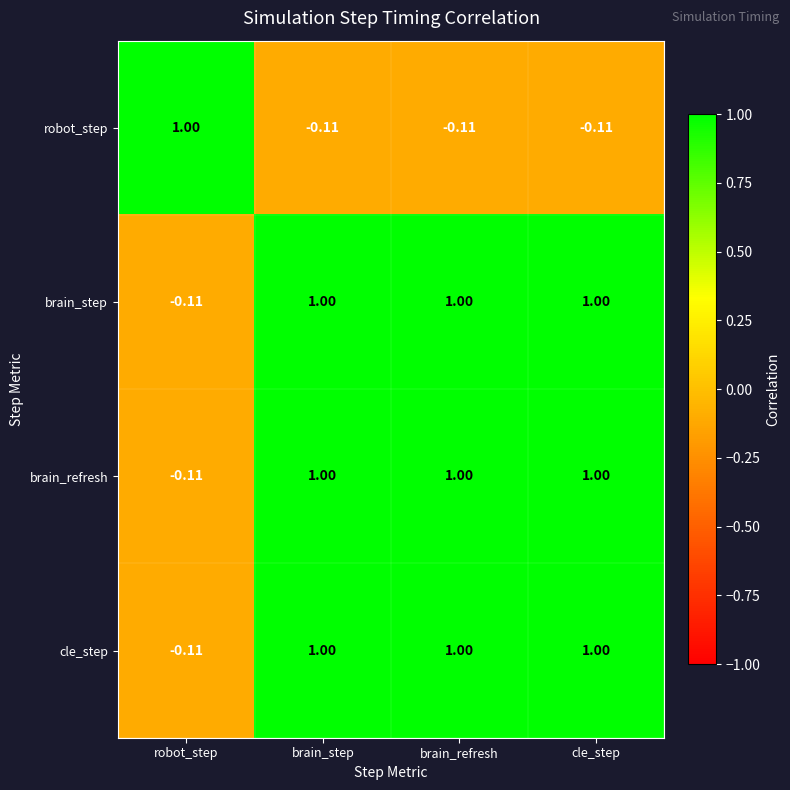

How many distinct data groups are displayed?

4